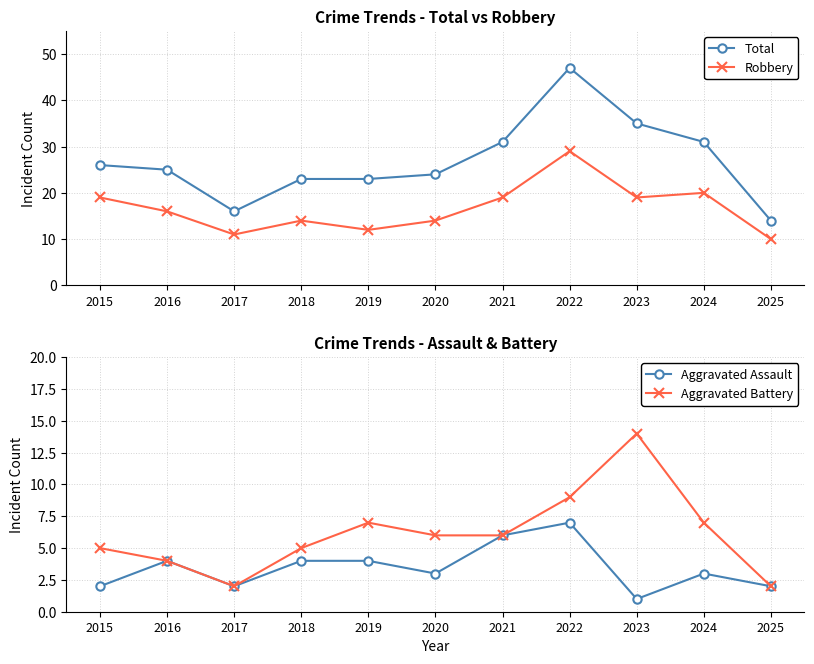

How many lines are shown in the chart?

4